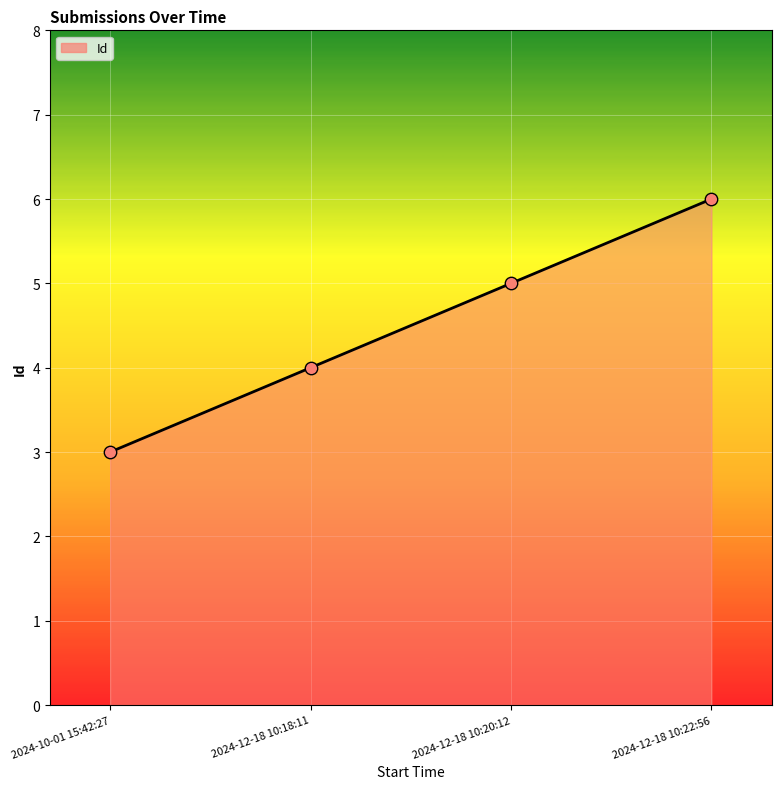

What is the change in value from 2024-10-01 15:42:27 to 2024-12-18 10:22:56?

+3